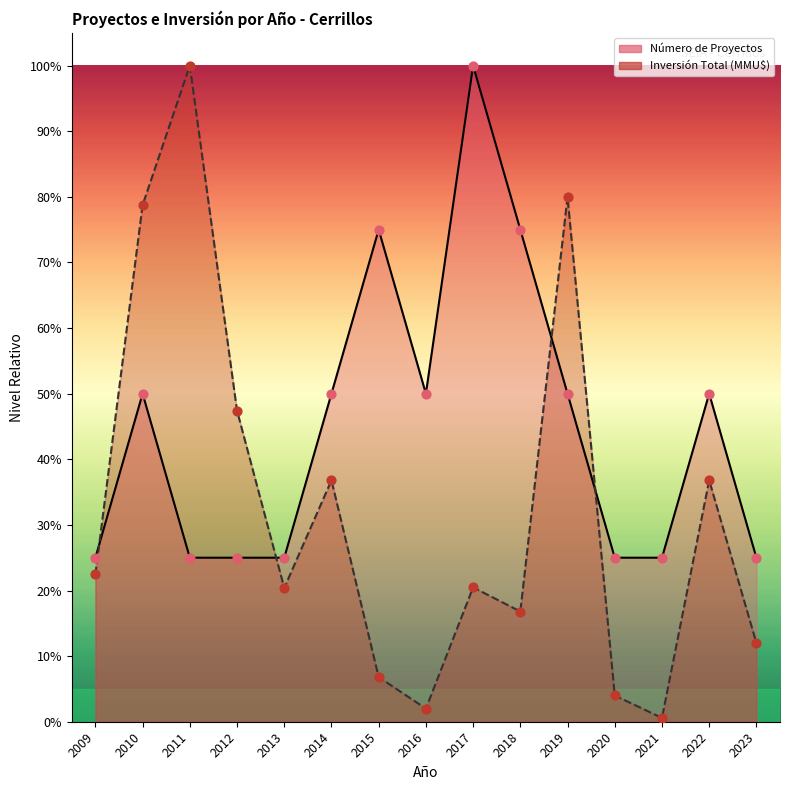

At how many categories does at least one series exceed 0?

15